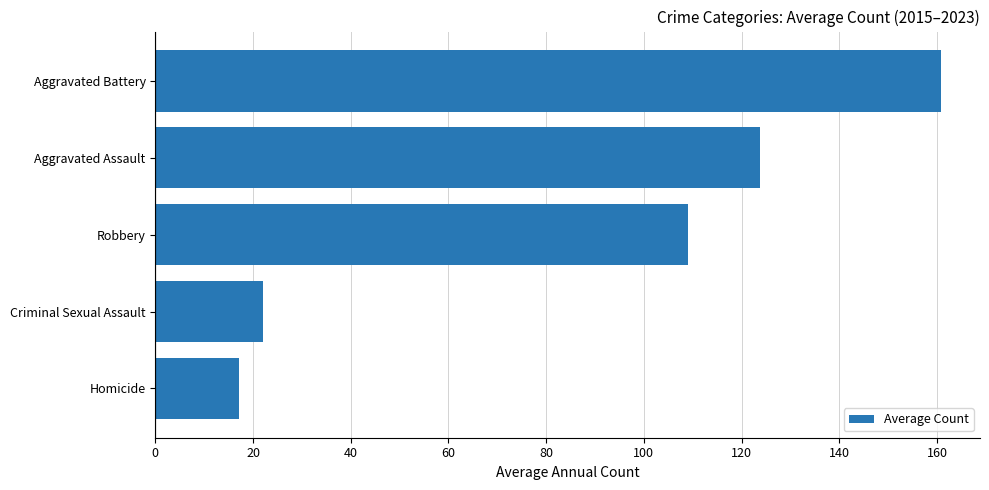

What is the change in value from Homicide to Robbery?

+91.9